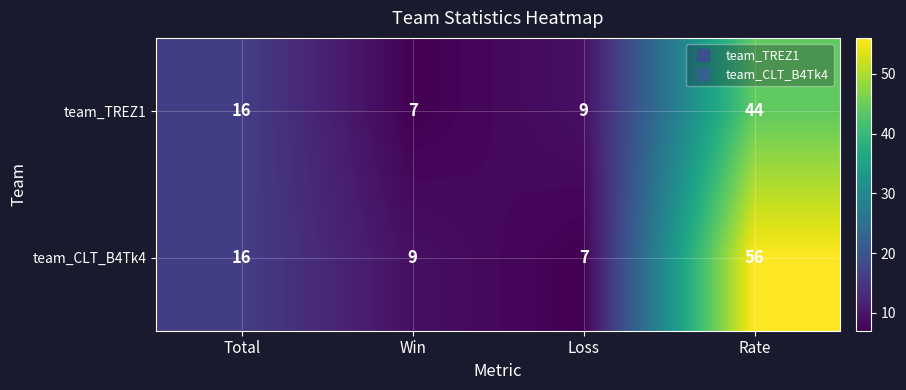

List the labels in order of team_TREZ1 value, smallest first.

Win, Loss, Total, Rate